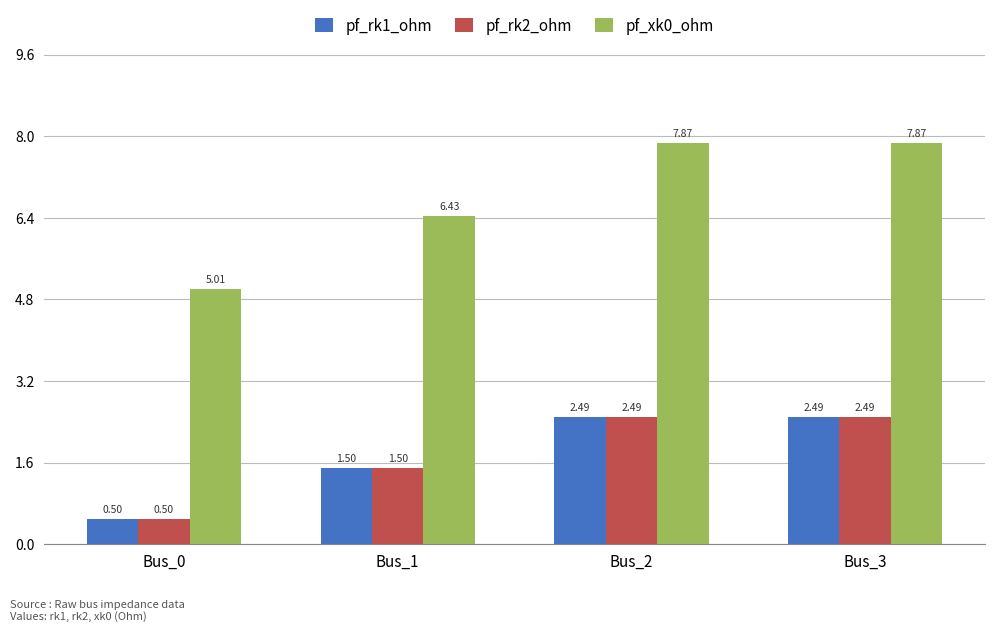

How many values in the pf_rk1_ohm series exceed 2?

2